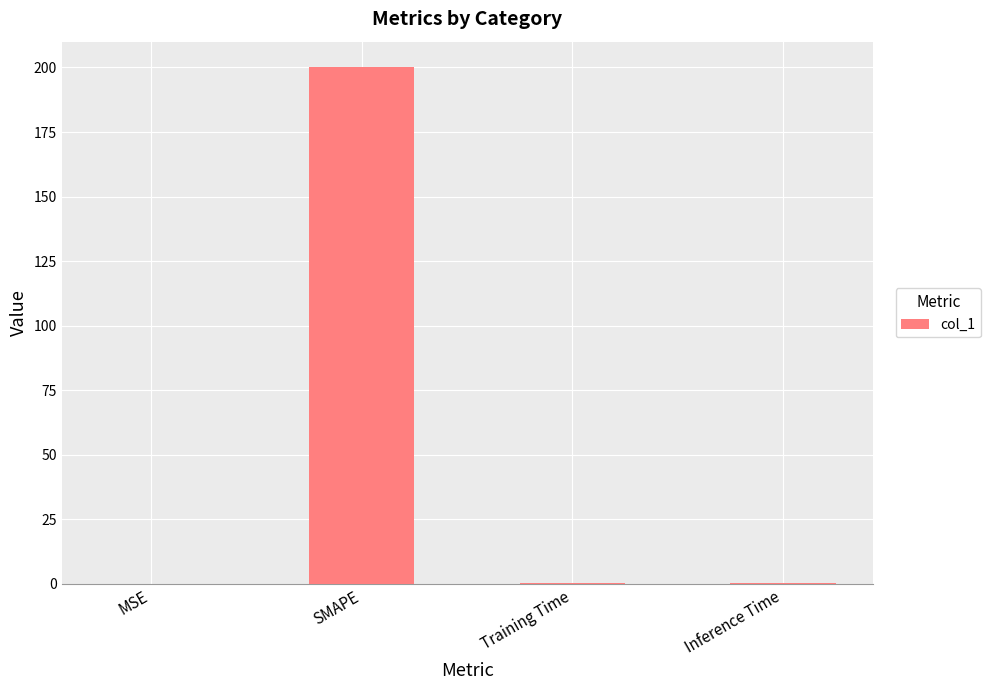

The value at MSE is 0.0. True or false?

True